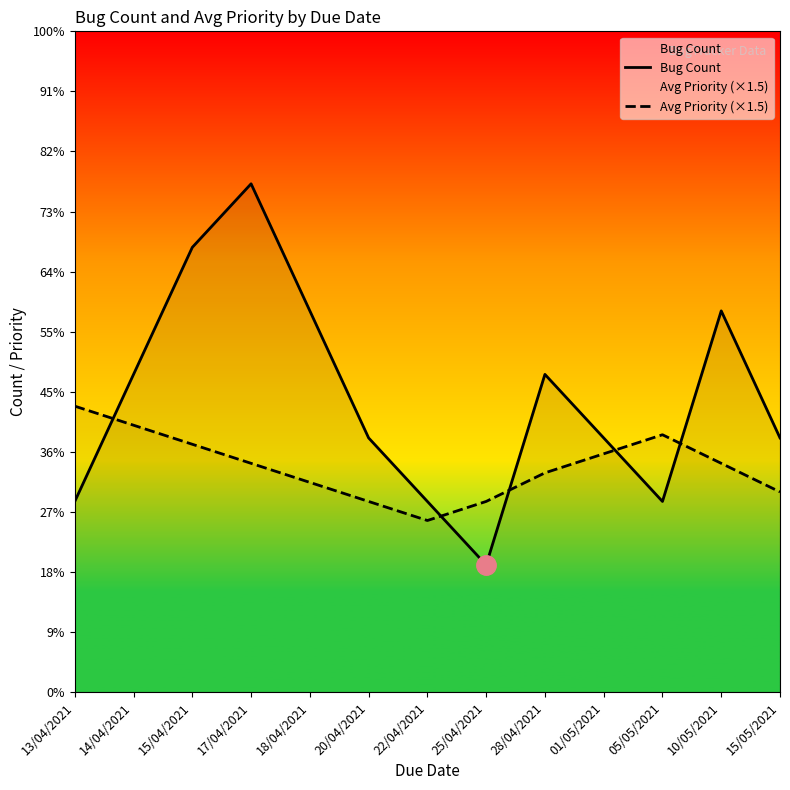

At how many categories does at least one series exceed 5?

4